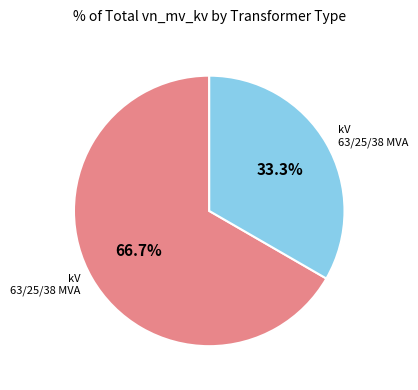

Does any single category account for the majority?

Yes